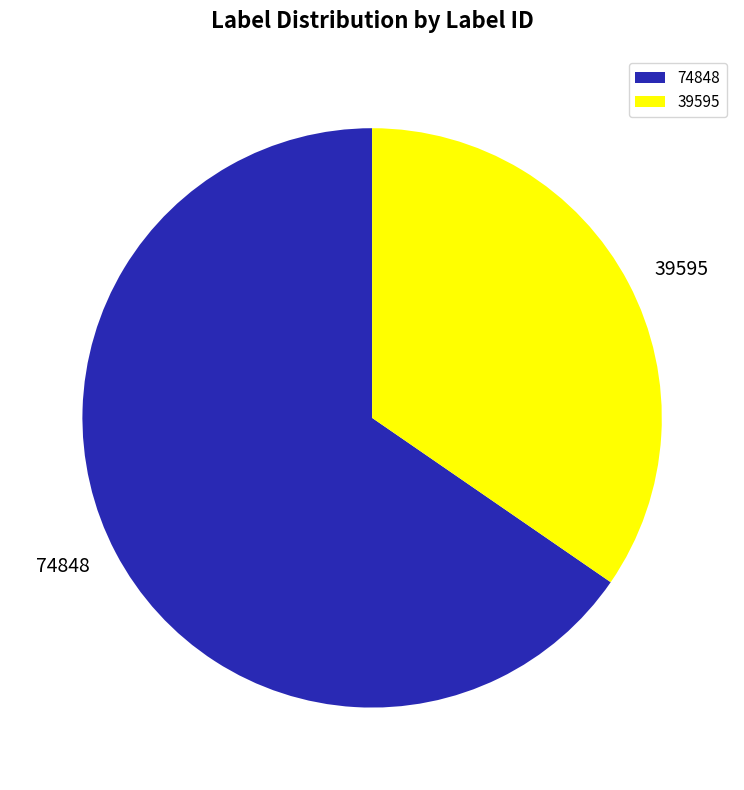

Which has a higher value, 74848 or 39595?

74848